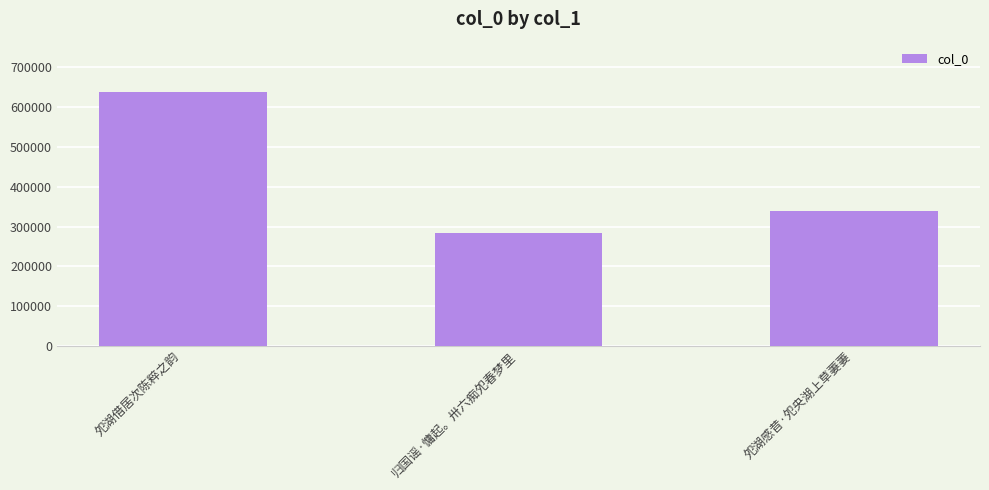

What is the value of the 1st bar from the left?

637336